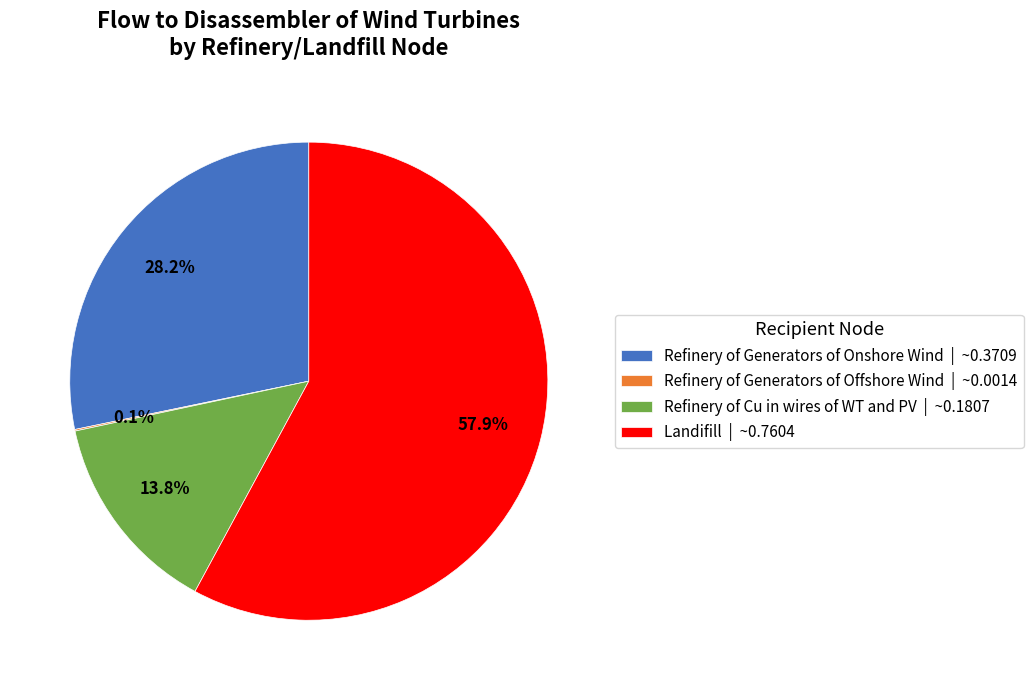

What percentage is the Refinery of Generators of Onshore Wind slice, to the nearest percent?

28%